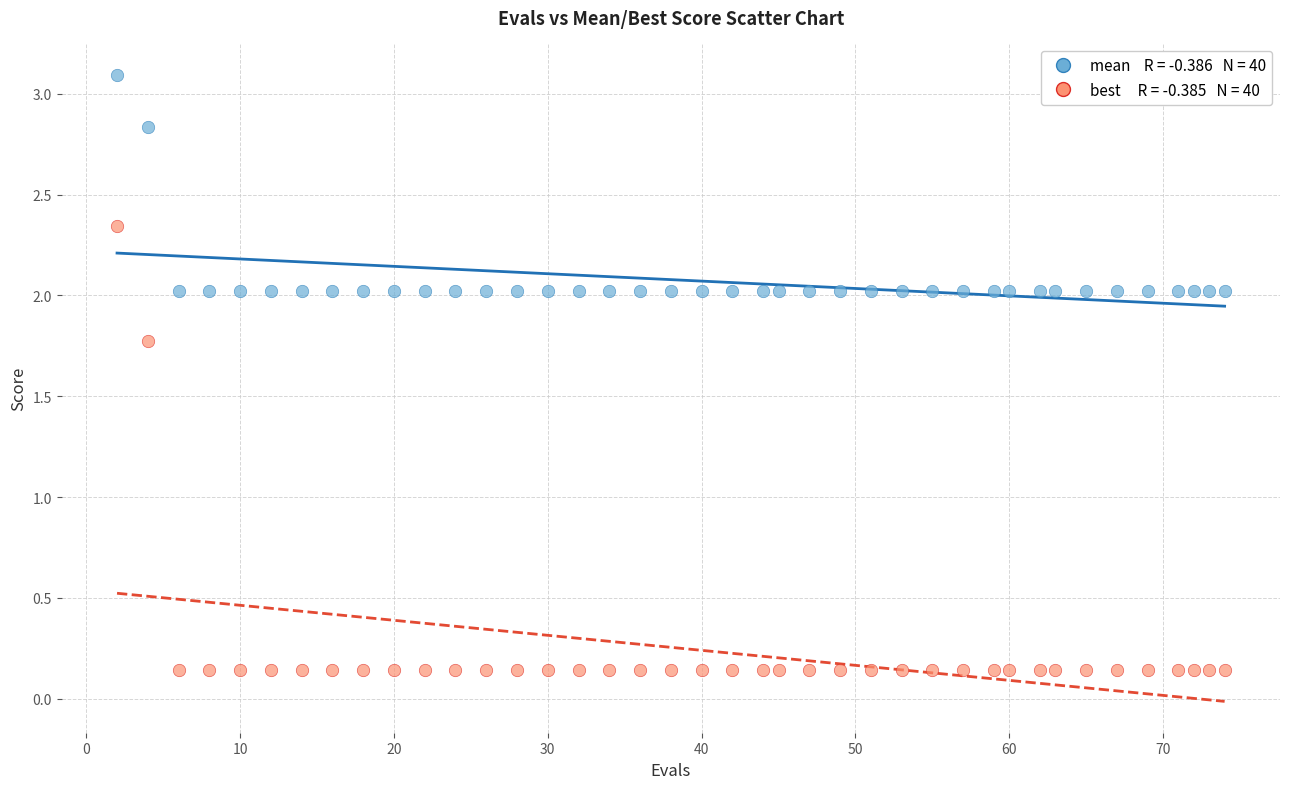

Across all data points, what is the range of X values (max minus min)?

72.0